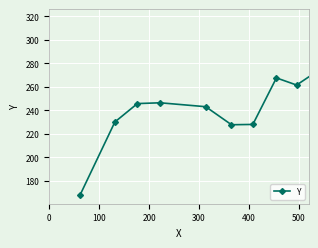

How many data points does each series have?

19